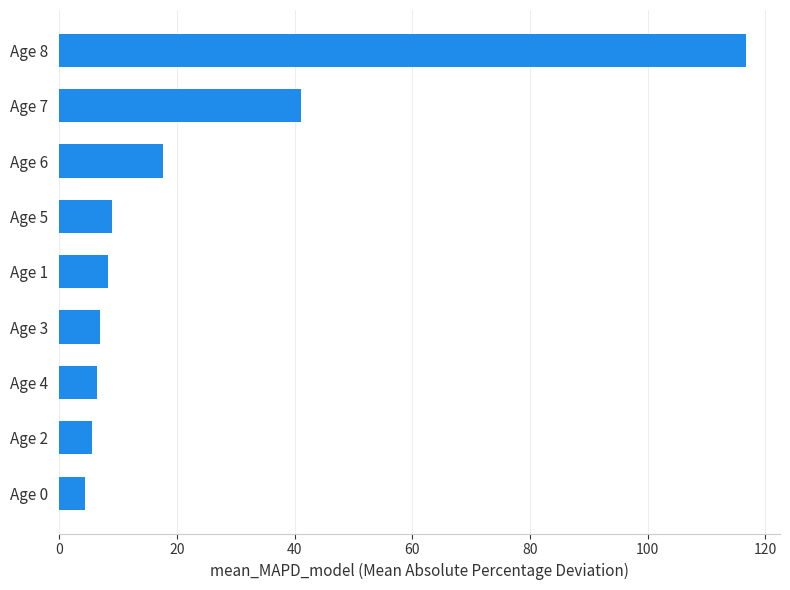

What is the change in value from Age 7 to Age 8?

+75.7